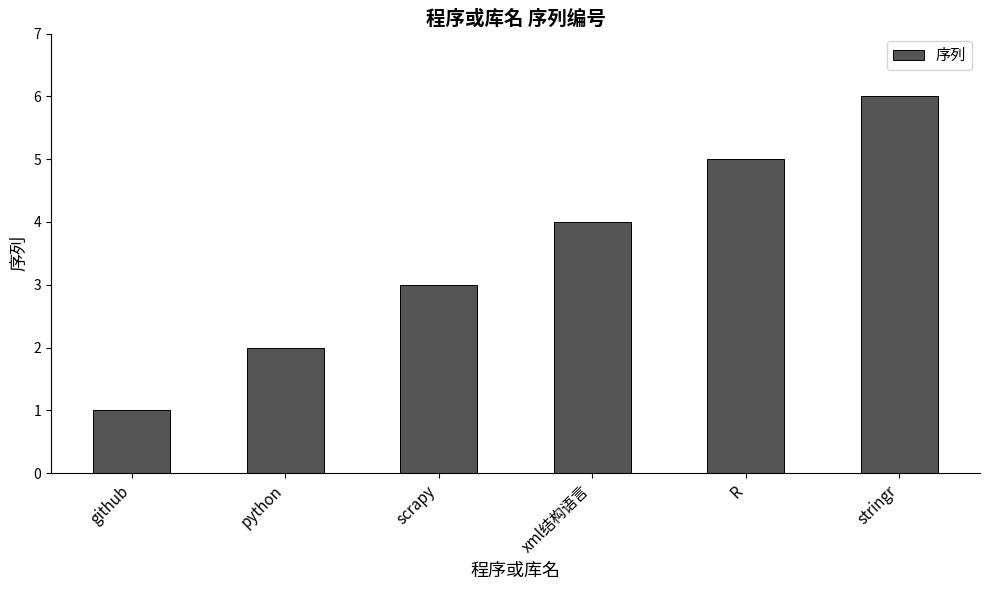

What is the greatest value displayed?

6